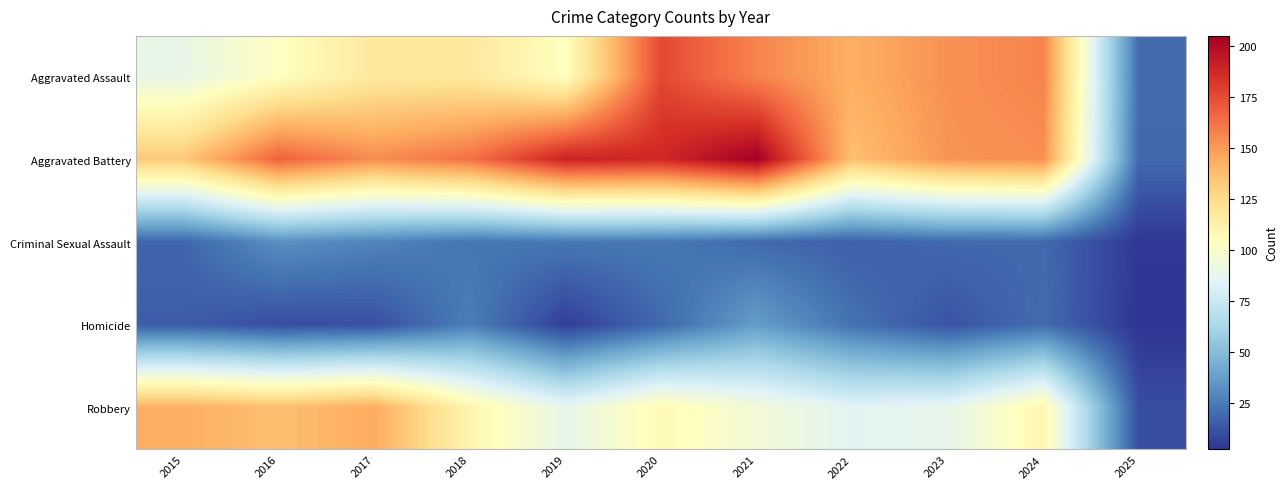

What is the smallest value displayed?

2